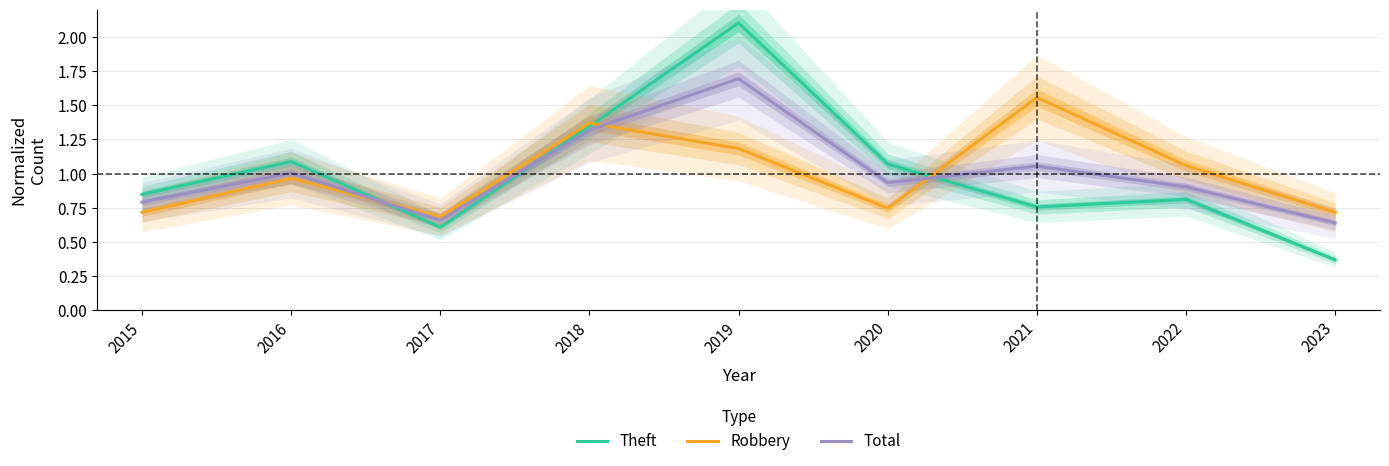

What is the difference between the maximum and minimum values in the Robbery series?

0.9